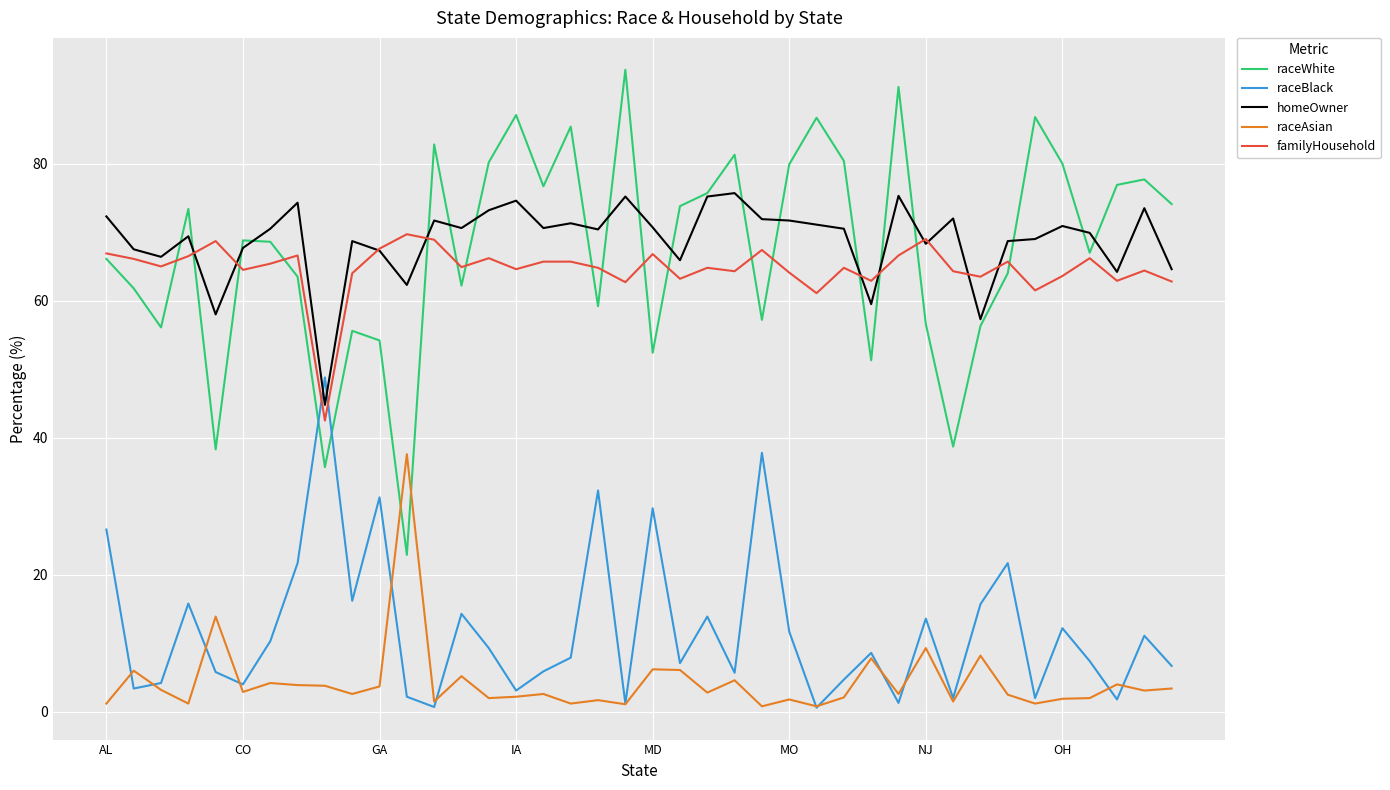

Which series has the largest range (max minus min)?

raceWhite